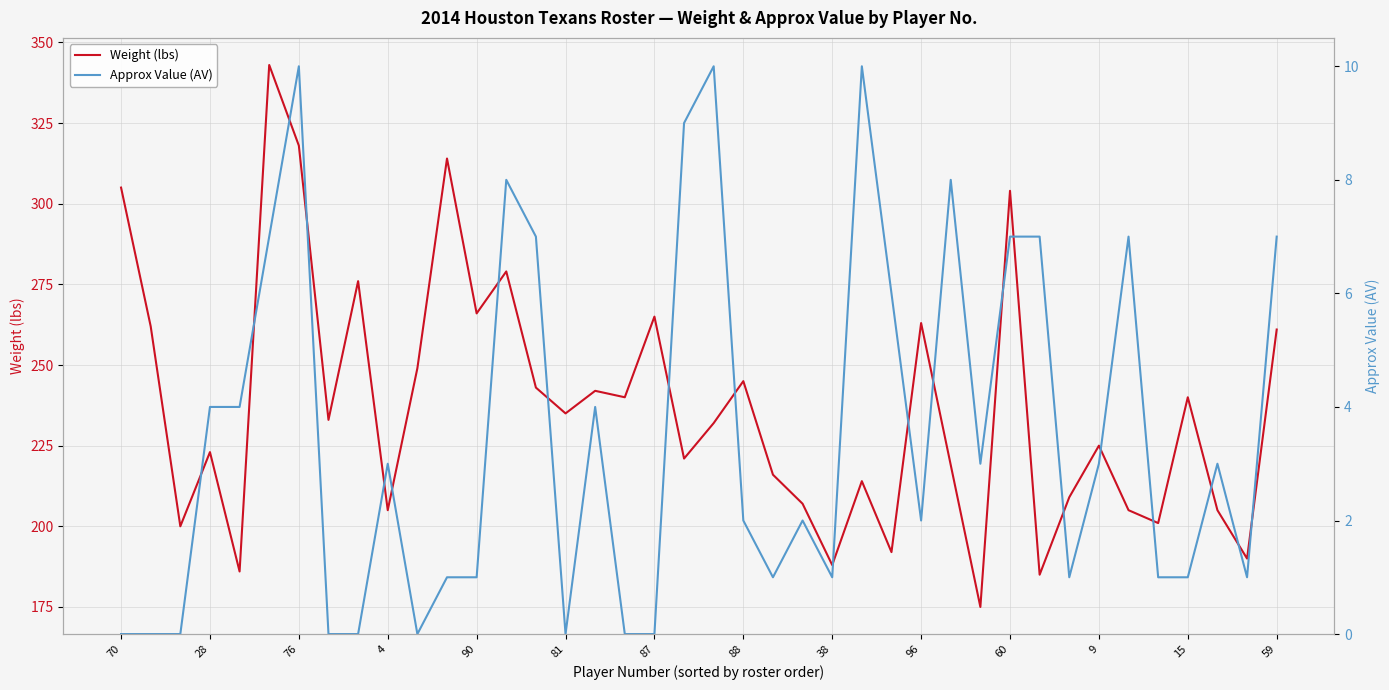

Rank the series at 26 from lowest to highest value.

Approx Value (AV), Weight (lbs)